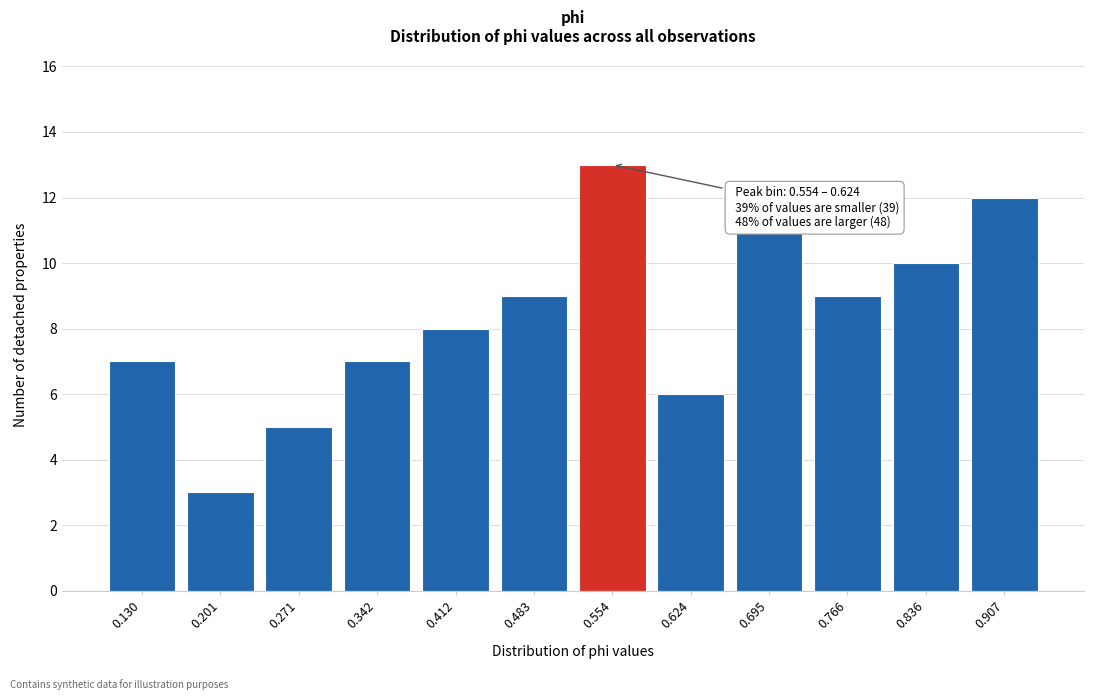

Reading left to right, extract all data points from this chart.

7	3	5	7	8	9	13	6	11	9	10	12